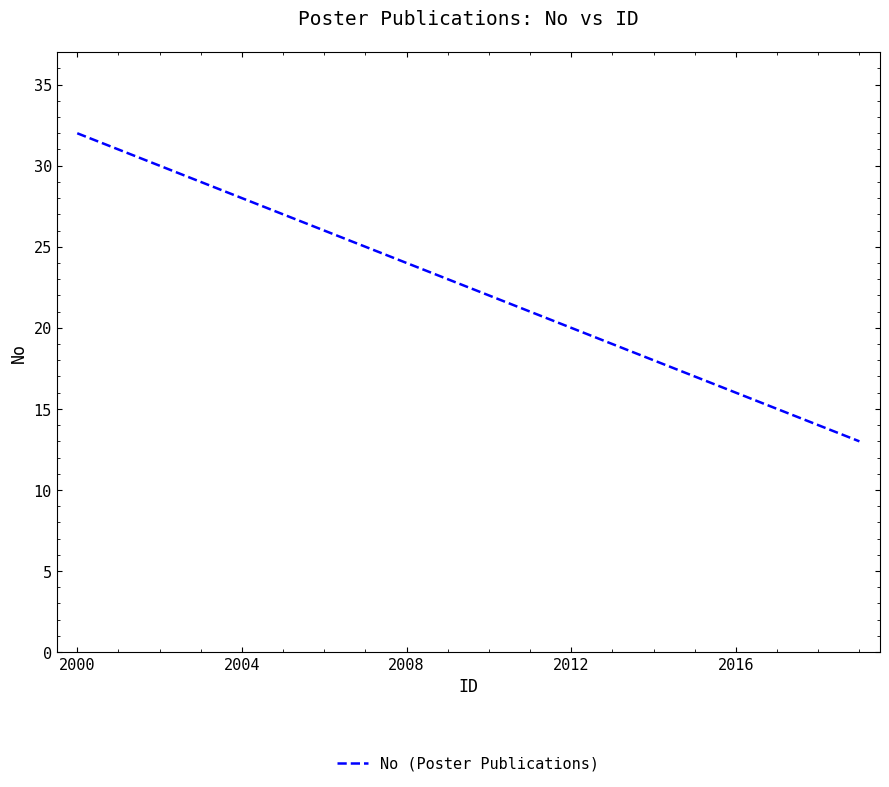

What is the minimum value shown in the chart?

13